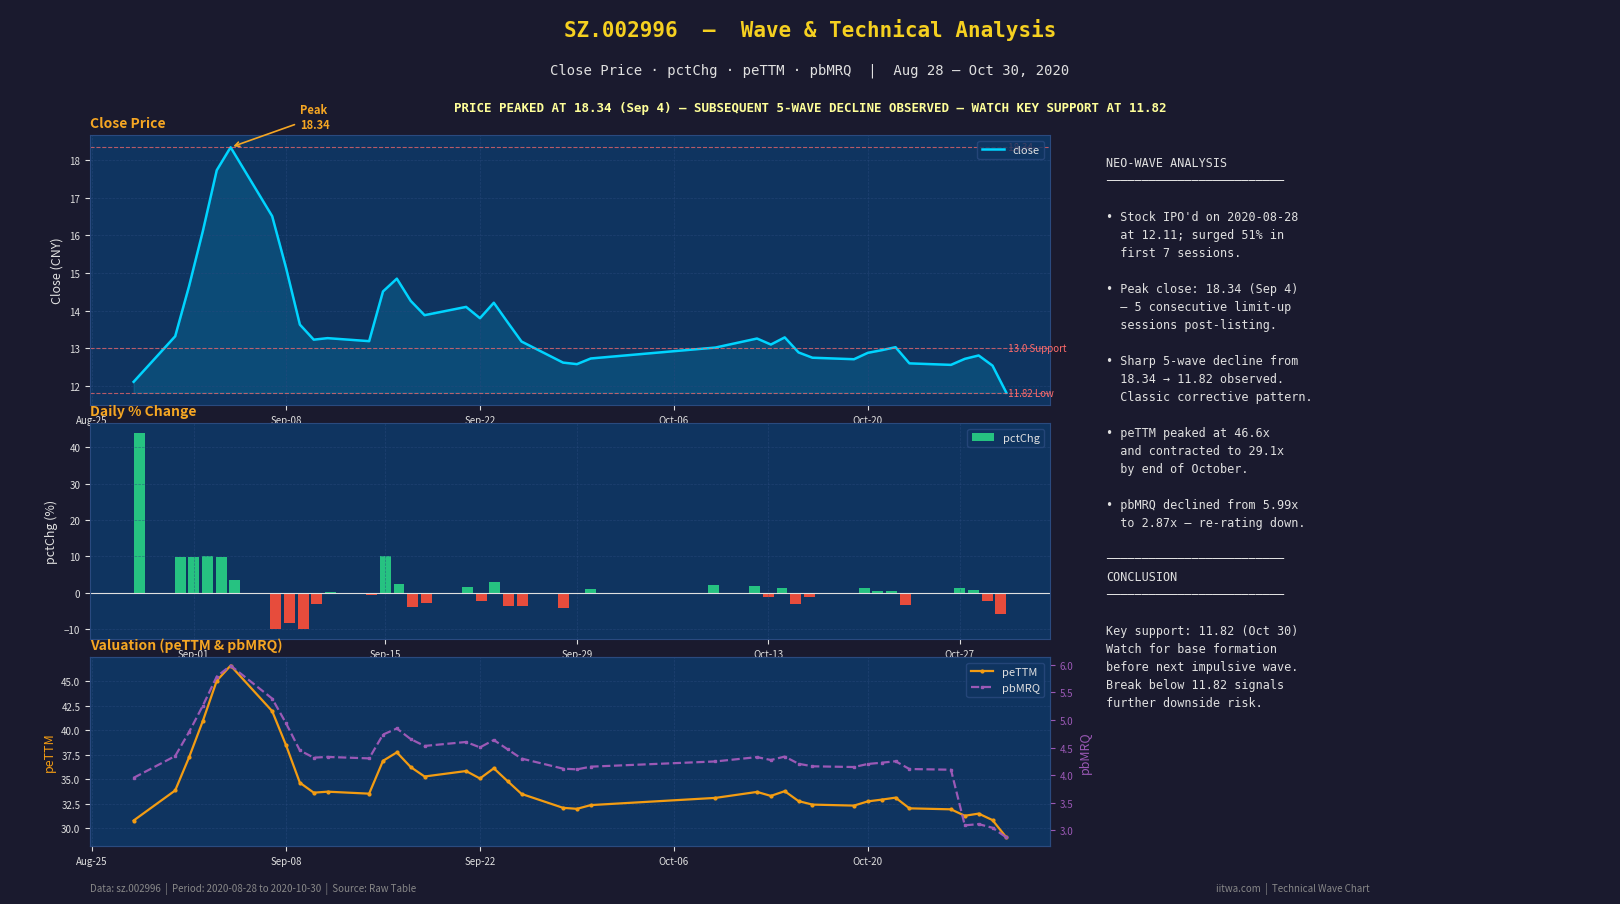

List the series in order of their peak value, highest first.

peTTM, pctChg, close, pbMRQ